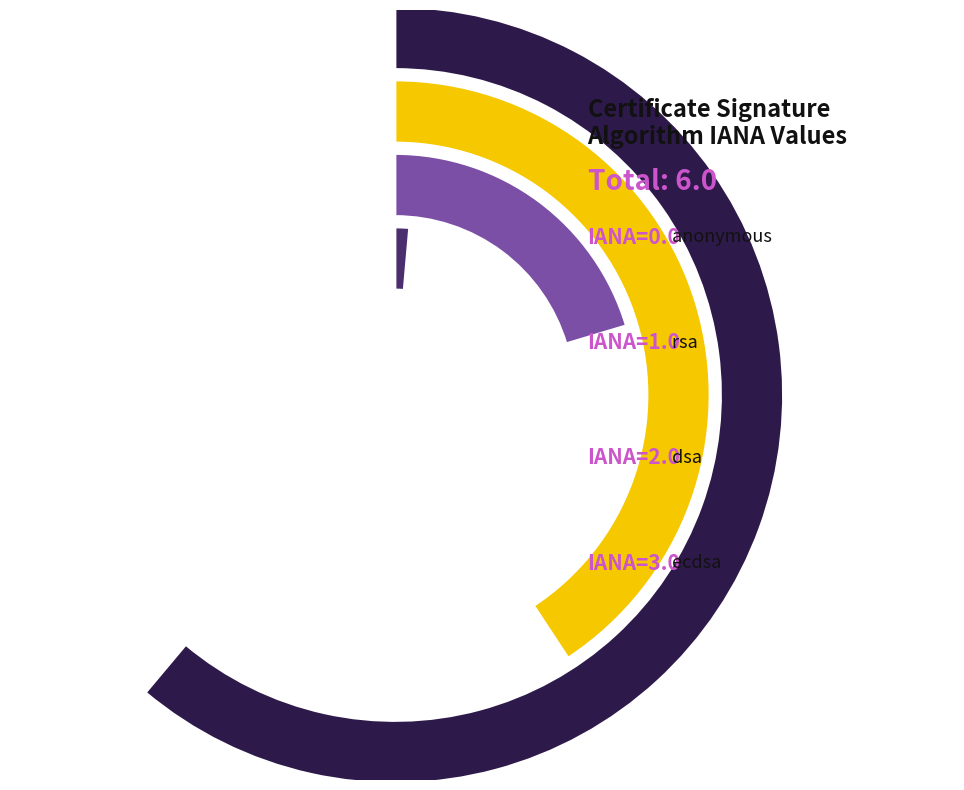

Does dsa represent more than half of the total?

No